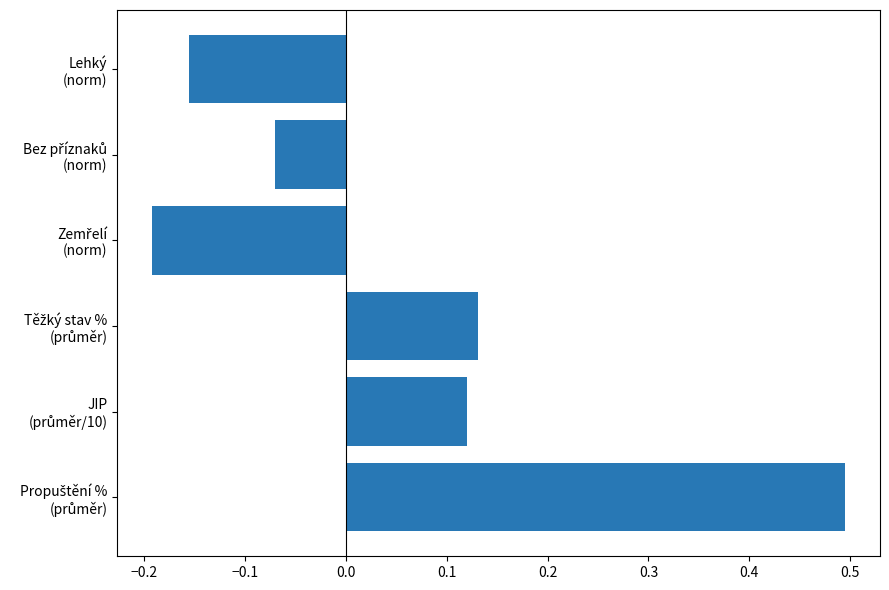

Count the values in the range 0 to 1.

3